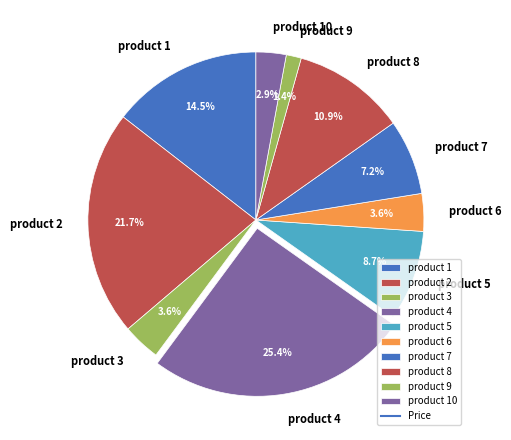

Does product 6 represent more than half of the total?

No